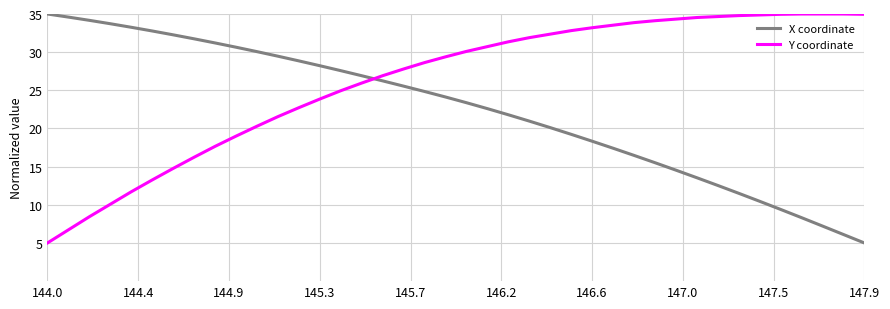

True or false: X coordinate and Y coordinate intersect in this chart.

True